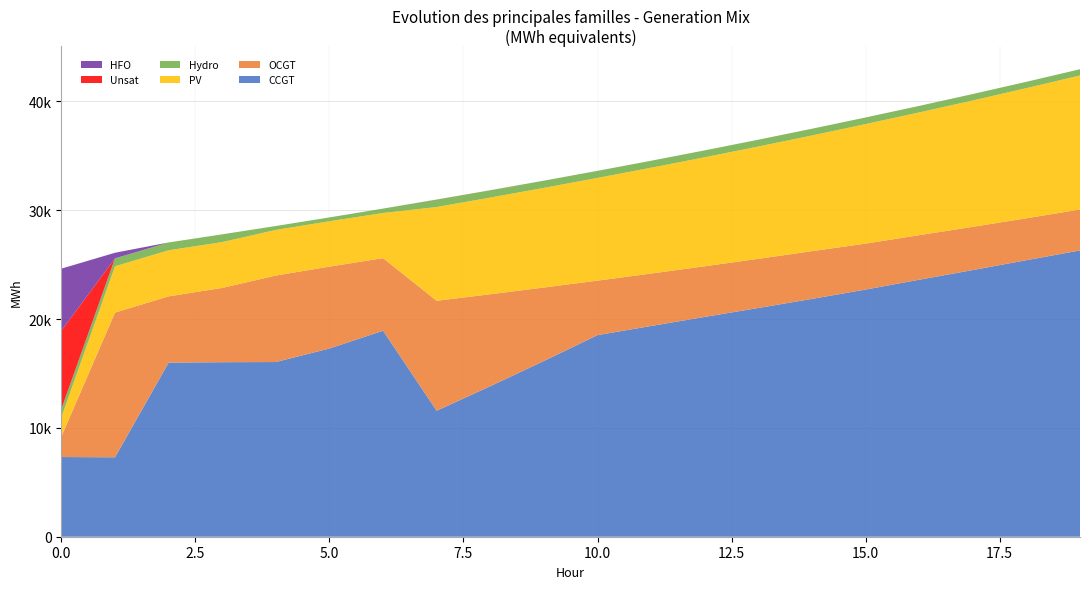

Reading right to left, what are all the values shown in this chart?

CCGT: 26308	25411	24505	23615	22712	21853	21020	20200	19365	18524	16149	13833	11576	18930	17296	16053	16037	16000	7299	7323
OCGT: 3762	3852	3972	4097	4222	4389	4517	4653	4820	5011	6752	8450	10105	6670	7525	7949	6827	6089	13300	1891
PV: 12314	11960	11613	11277	10985	10628	10319	10017	9724	9438	9156	8883	8617	4148	4169	4190	4212	4233	4254	1791
Hydro: 573	581	591	599	606	619	626	634	641	649	660	669	679	405	352	362	712	719	726	734
Unsat: 1	0	0	0	0	1	1	0	0	0	2	5	8	0	0	0	0	0	0	7192
HFO: 0	0	0	0	0	0	0	0	0	0	0	0	0	0	0	0	0	0	515	5705